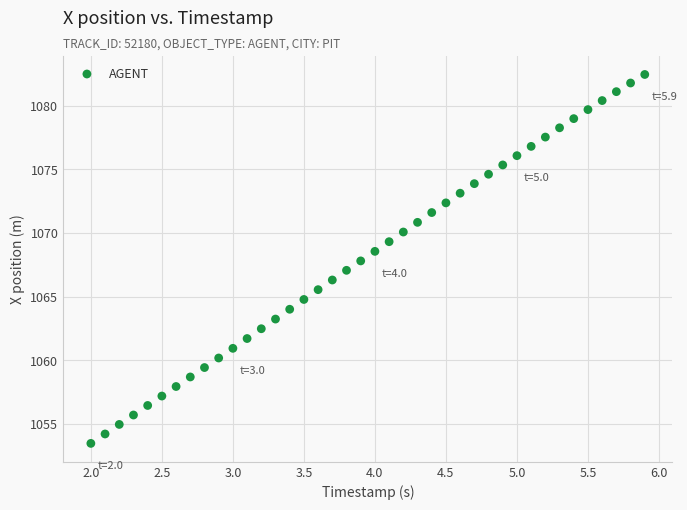

What is the range of Y values (max minus min)?

29.0